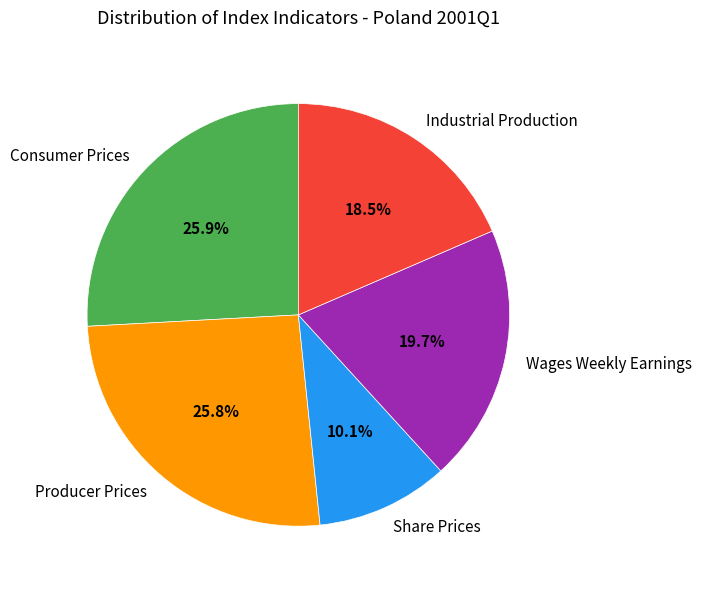

How much of the chart is everything except Producer Prices?

74.2%